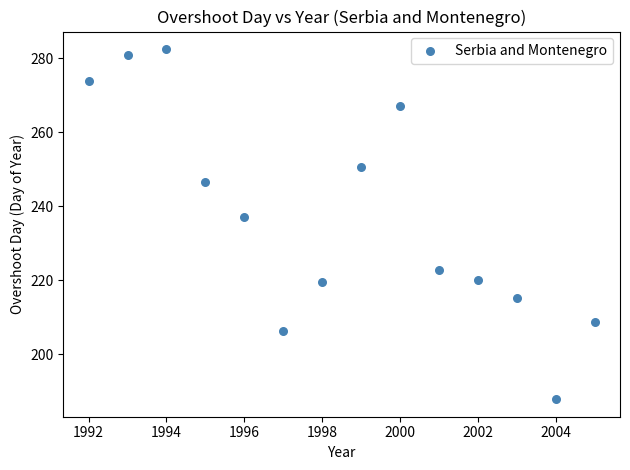

What Y value in the scatter plot is closest to 235?

237.1